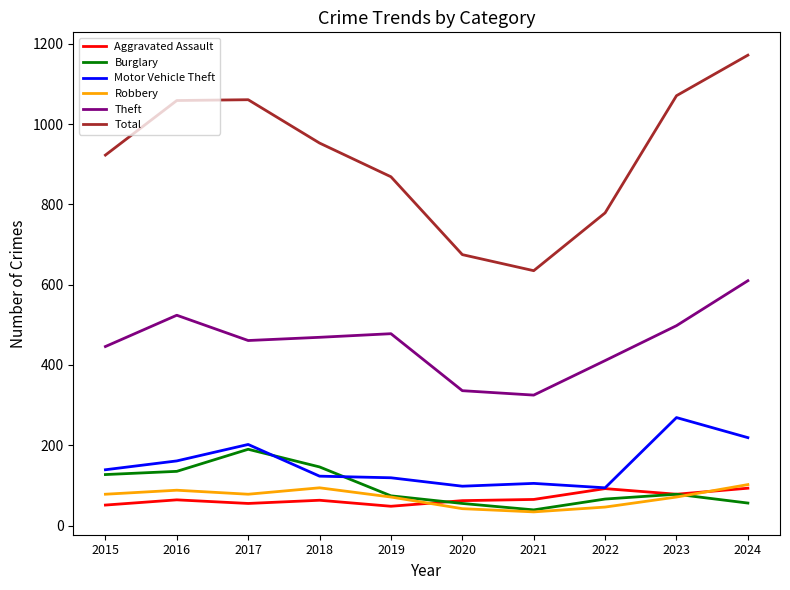

The value of Robbery at 2023 is 71. True or false?

True